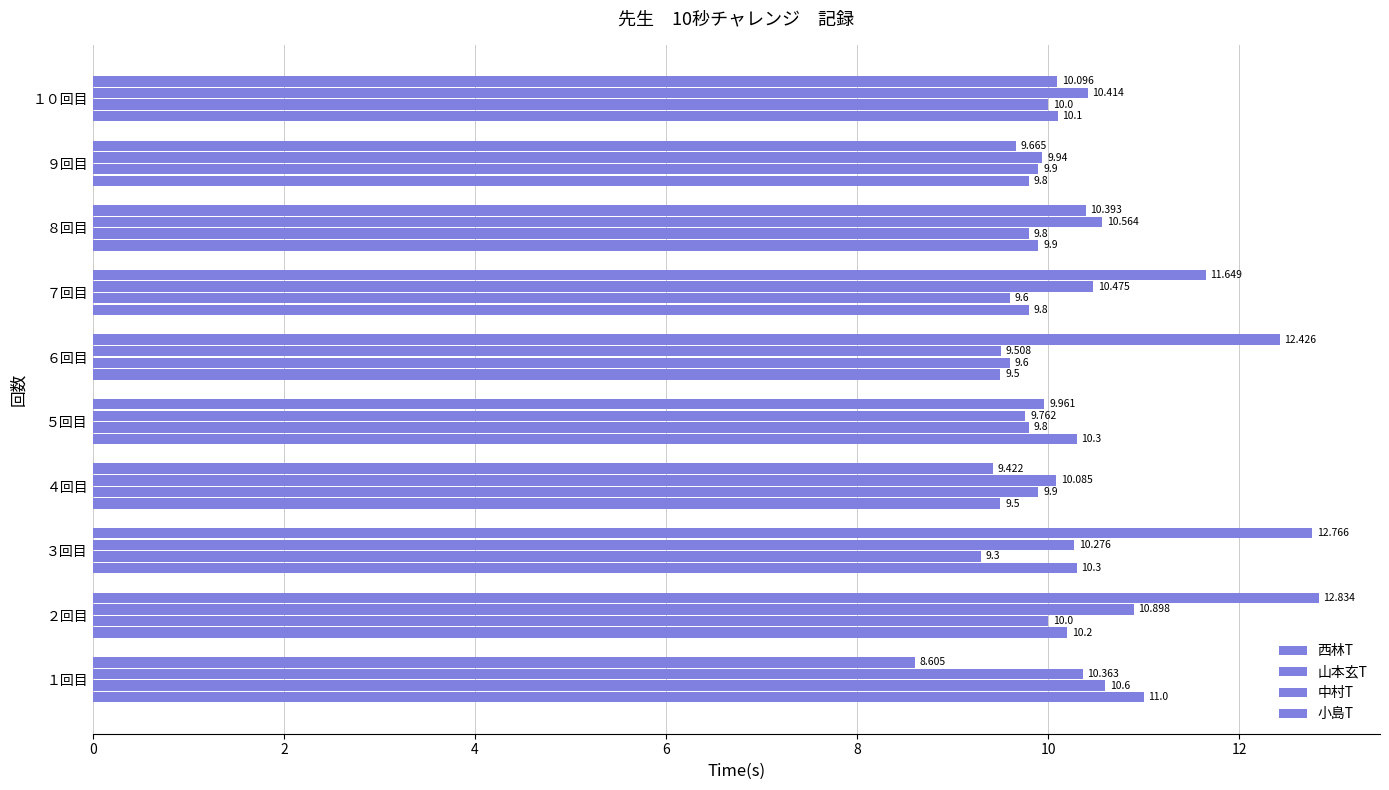

Count the number of data series in this chart.

4